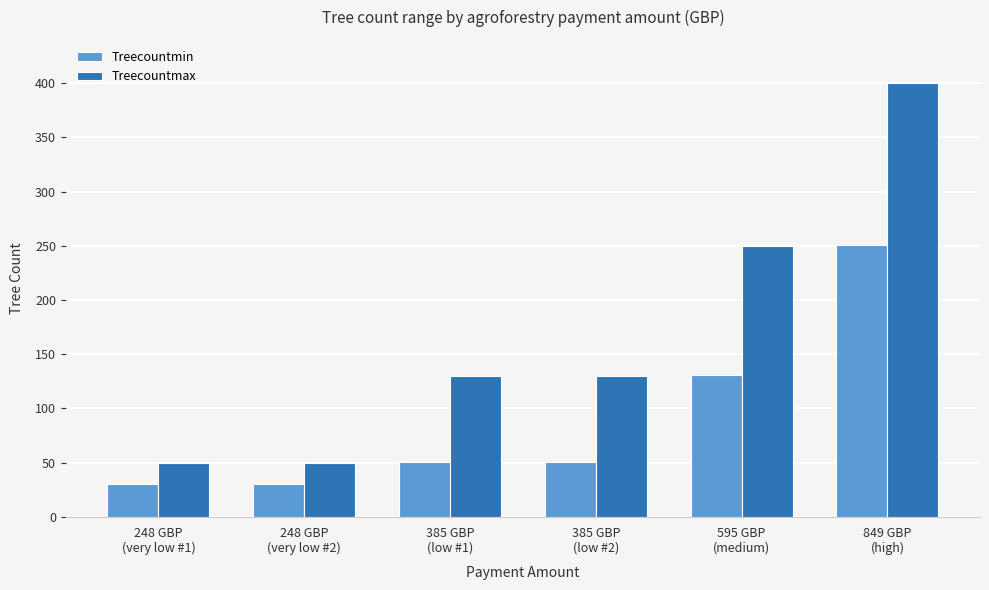

What are all the series names shown in the legend?

Treecountmin, Treecountmax